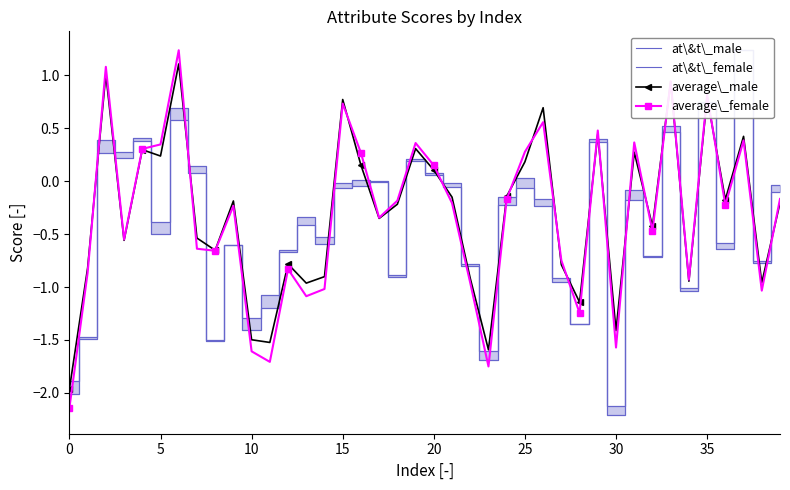

Which series has the widest spread of values?

at\&t\_female